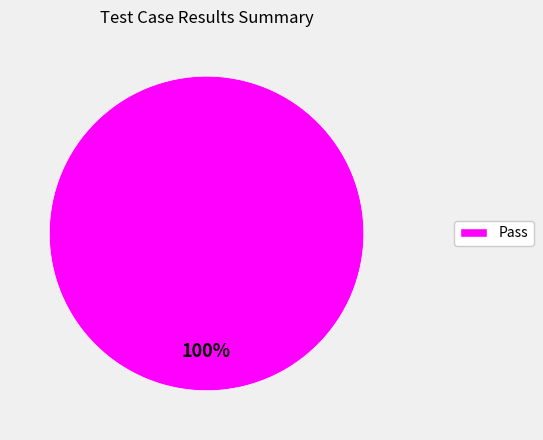

Does any single category account for the majority?

Yes